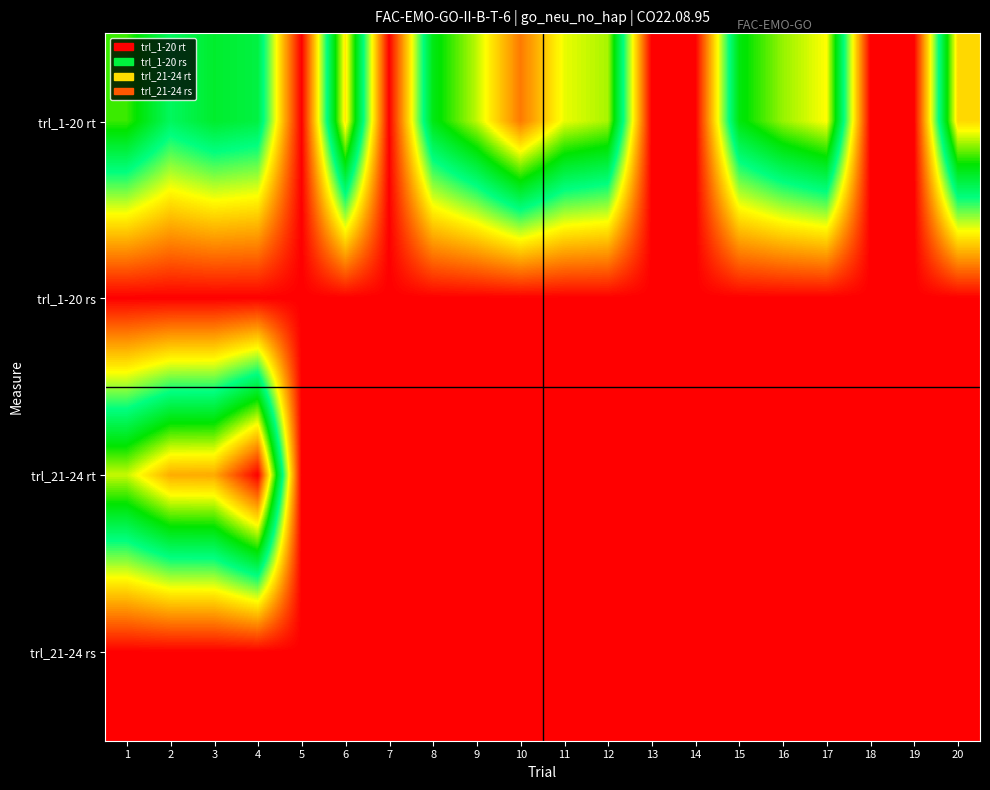

Count the number of categories in the chart.

20